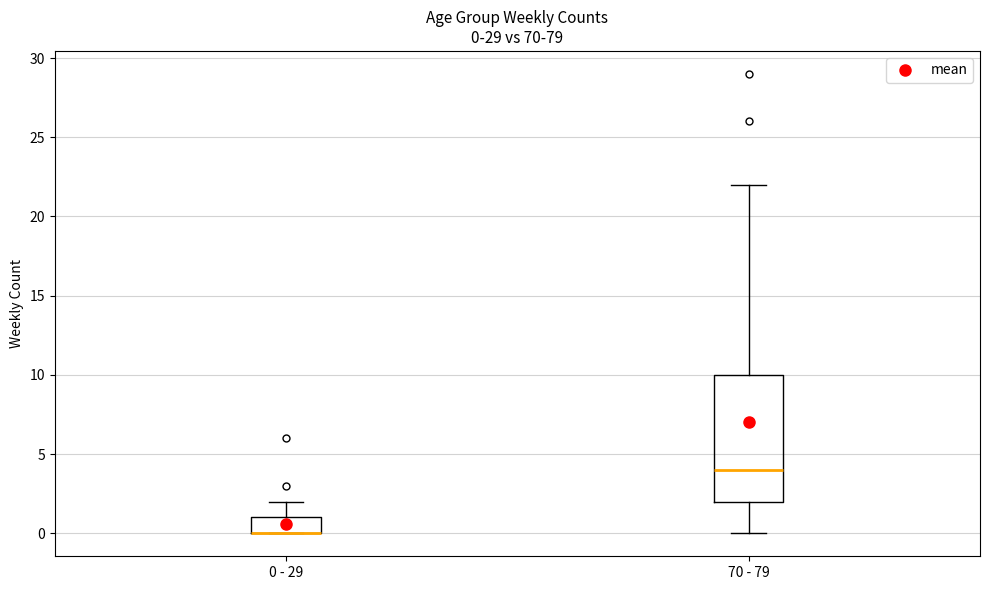

Which box is the tallest, from its lower edge to its upper edge?

70 - 79